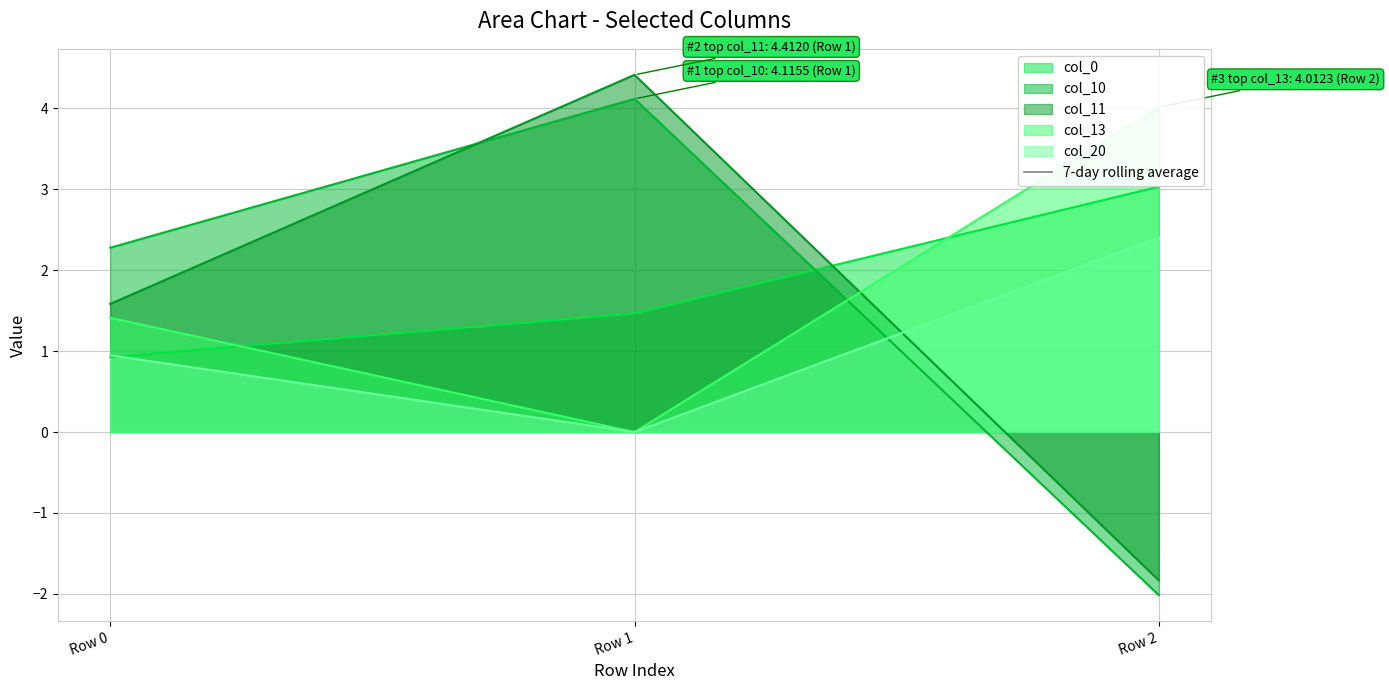

How many values in col_11 are above zero?

2